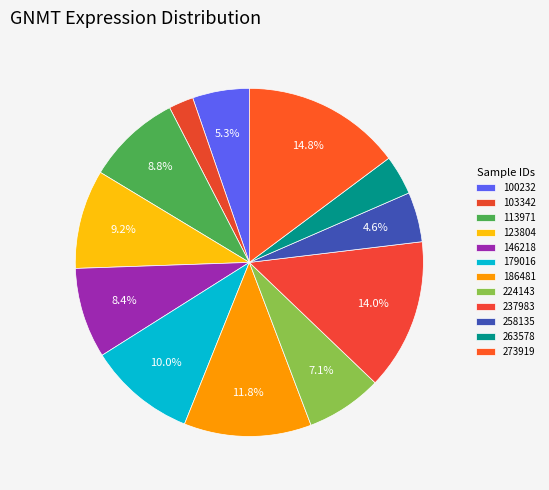

To the nearest percent, what portion does 100232 represent?

5%